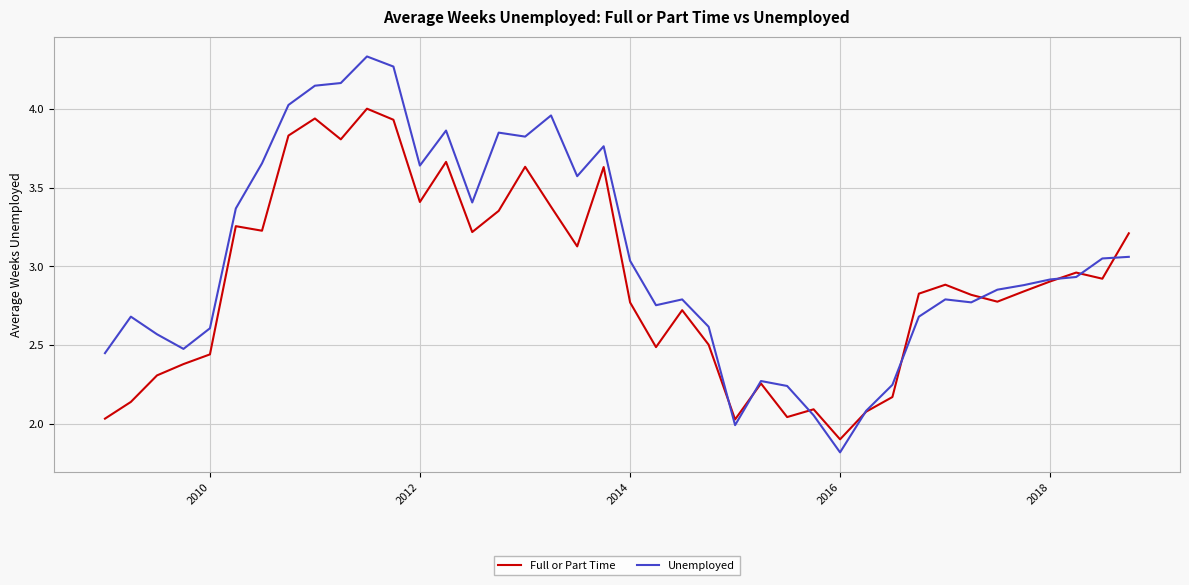

Which series has the largest range (max minus min)?

Unemployed